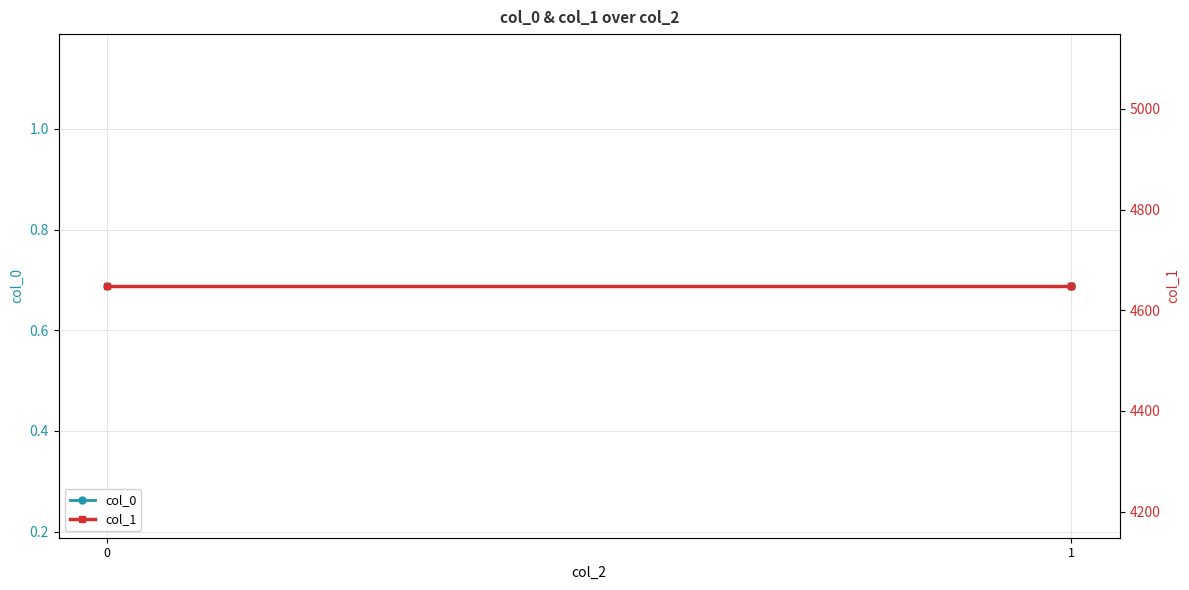

Rank the series by their maximum value, from highest to lowest.

col_1, col_0